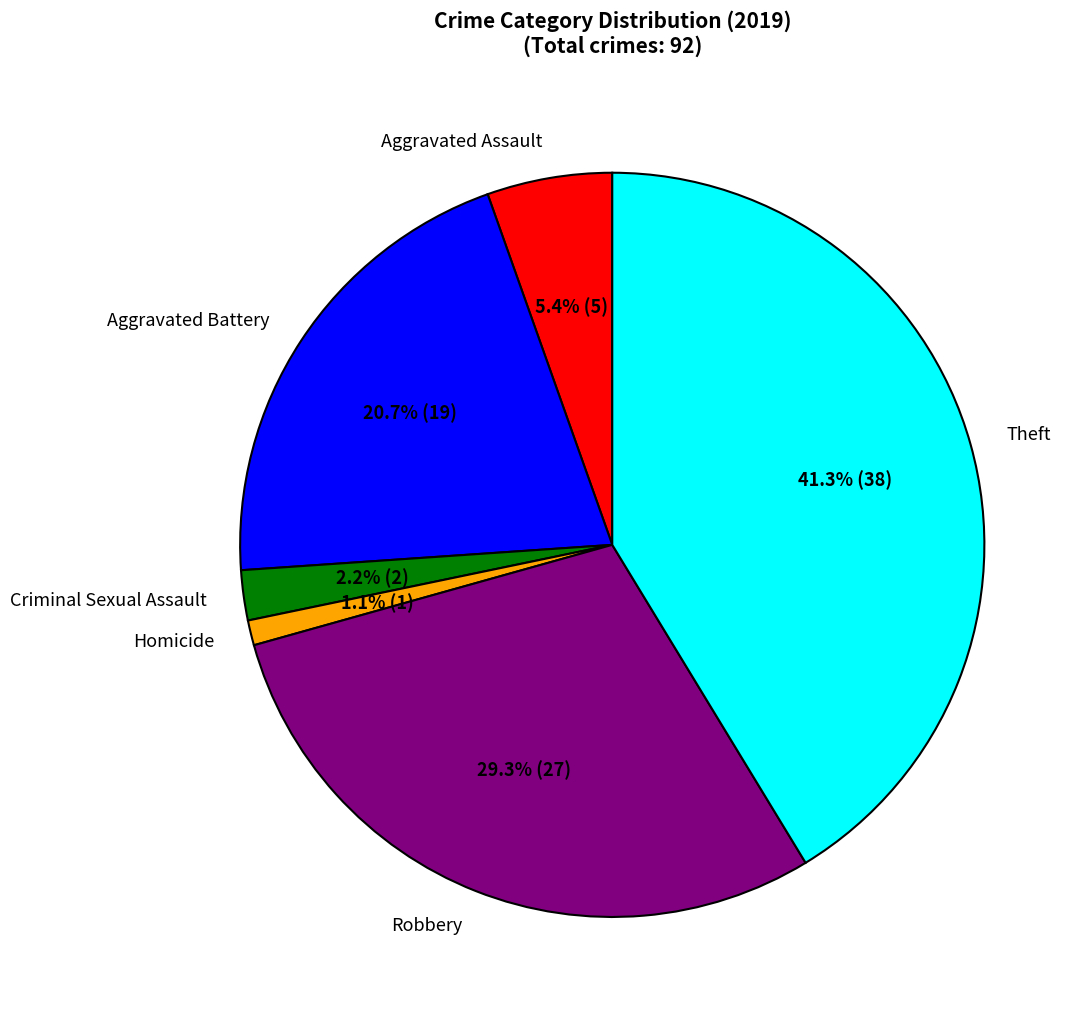

Which category has the smallest portion of the pie?

Homicide